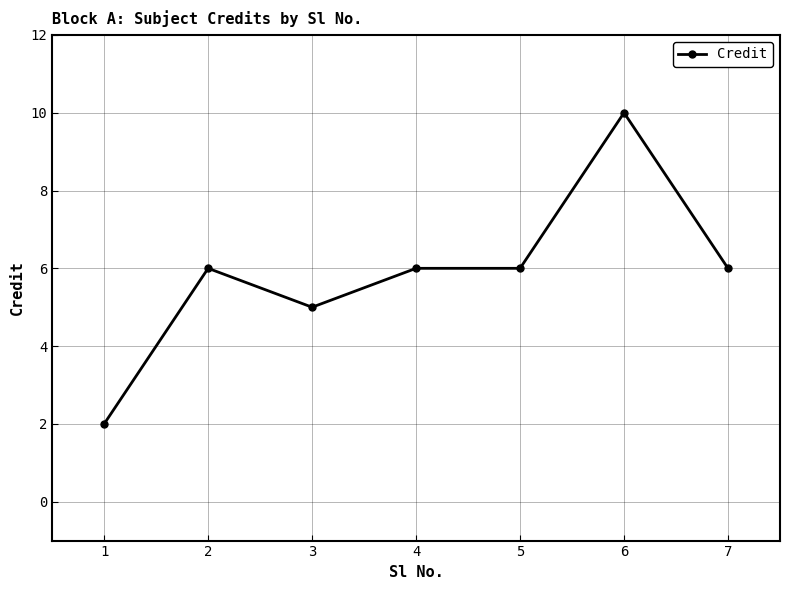

How many data points does each series have?

7